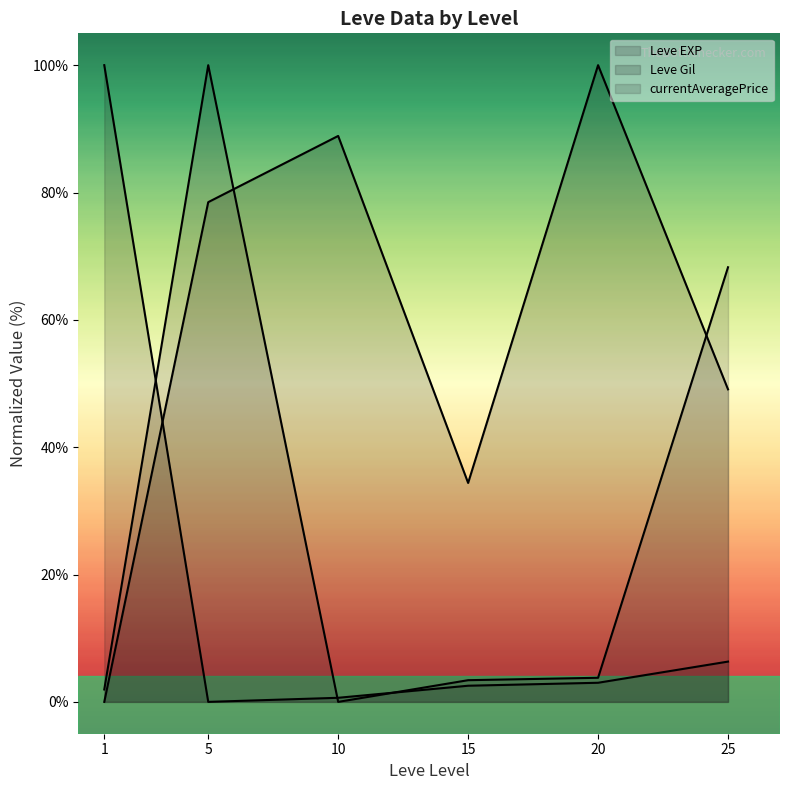

How many lines are shown in the chart?

3